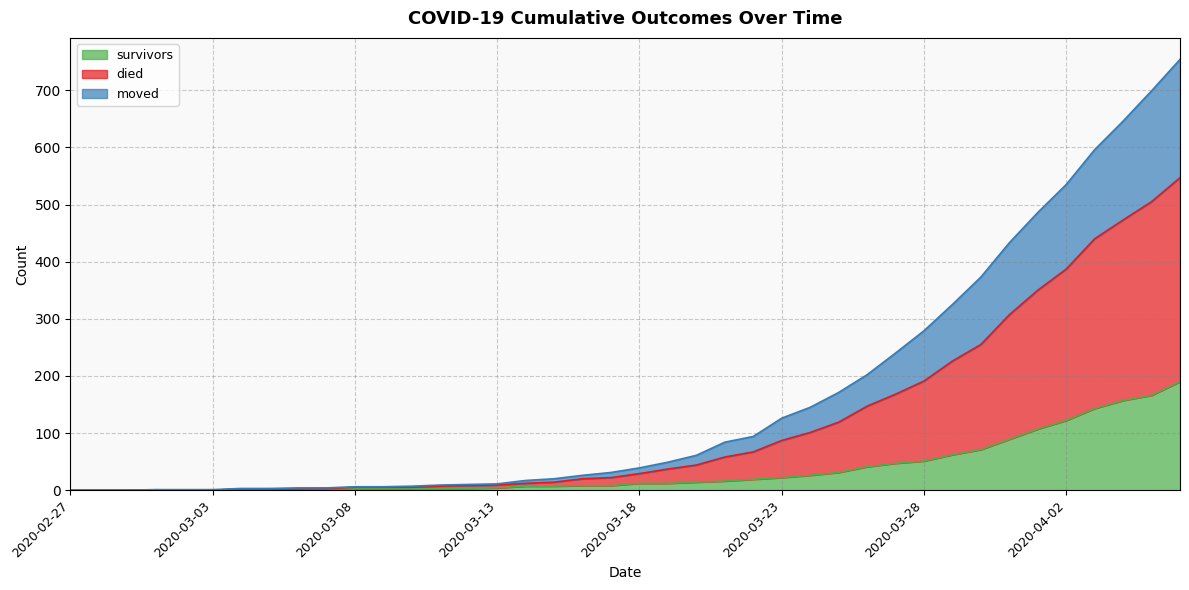

Is the value of survivors at 2020-03-06 greater than the value of died at 2020-03-29?

No